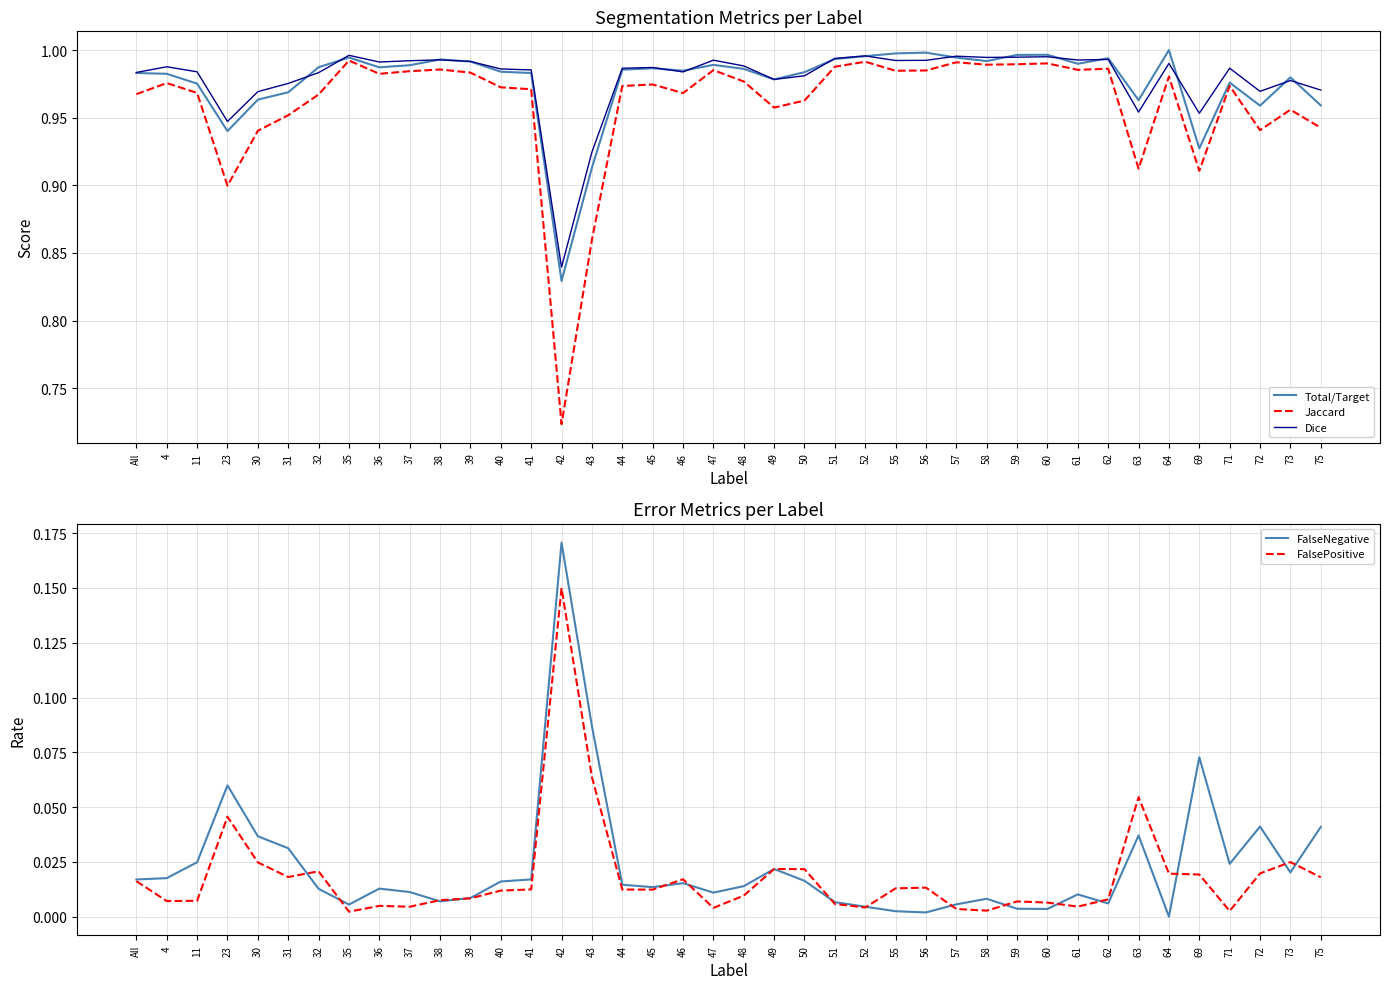

True or false: FalseNegative and Dice intersect in this chart.

False